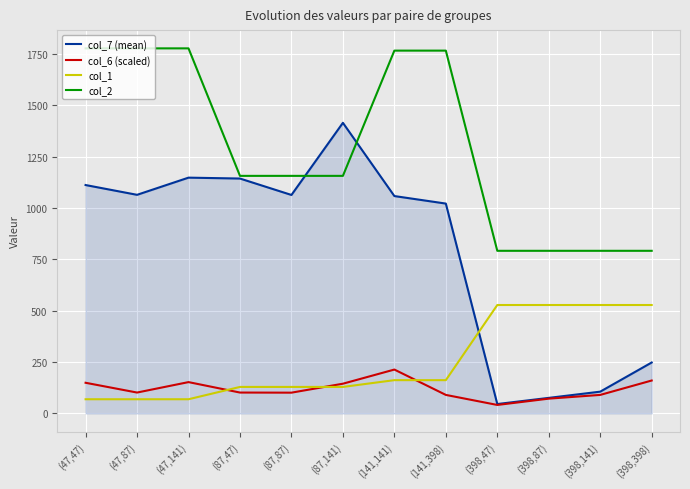

What is the lowest value of the col_7 (mean) series?

45.7